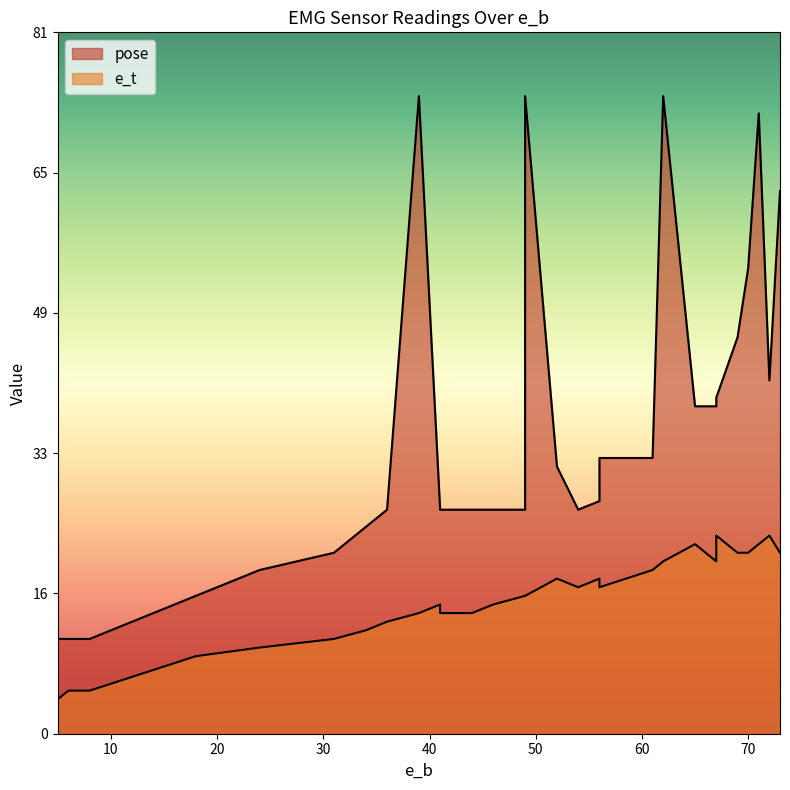

True or false: e_t has a value of 2 at 1.

False